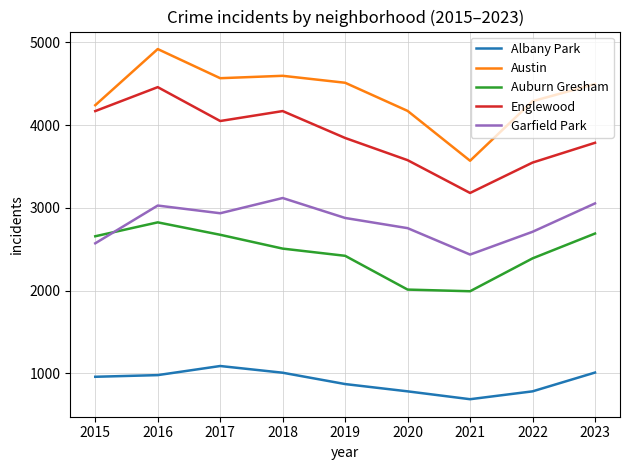

Which series has the largest total across all categories?

Austin